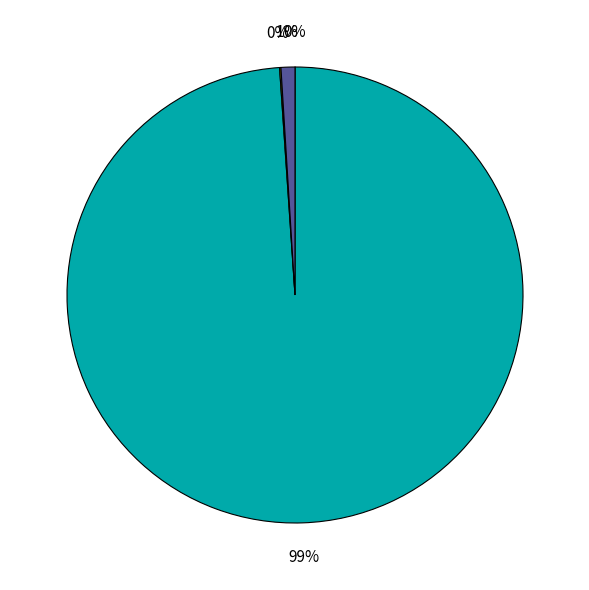

To the nearest percent, what is the average slice percentage?

25%